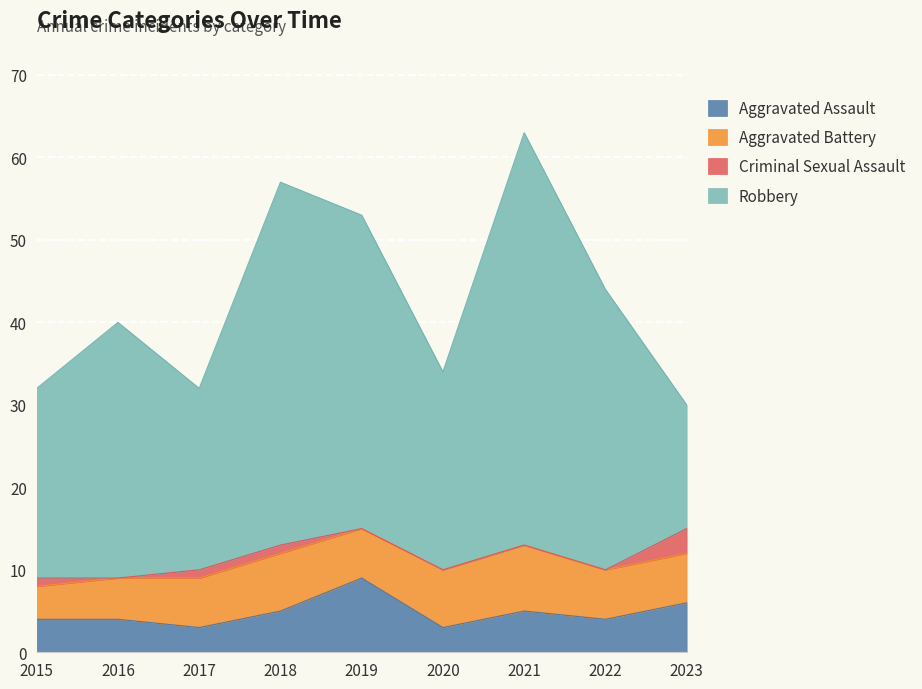

At which category does the chart reach its peak across all series?

2021